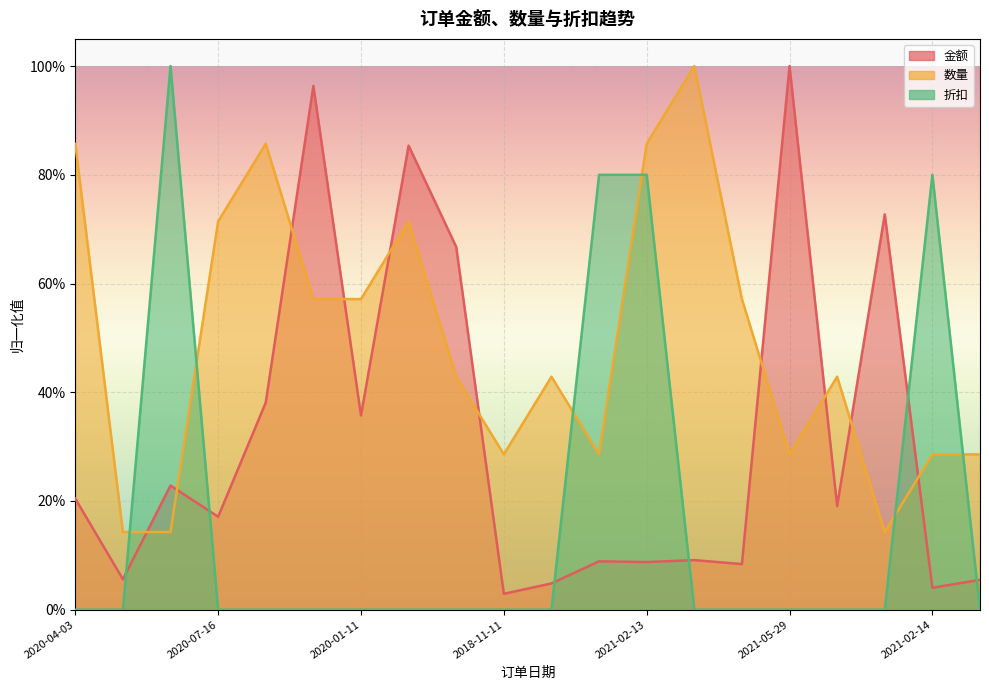

What is the difference between the 金额 values at 2020-07-16 and 2021-02-14?

0.1